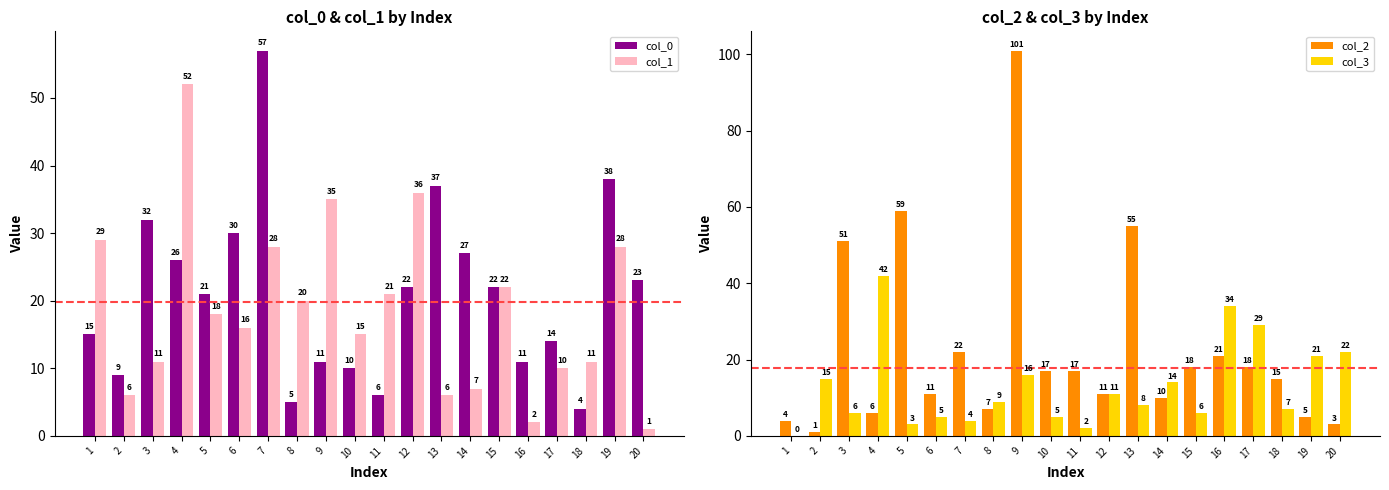

Which series changed the most between 18 and 19?

col_0